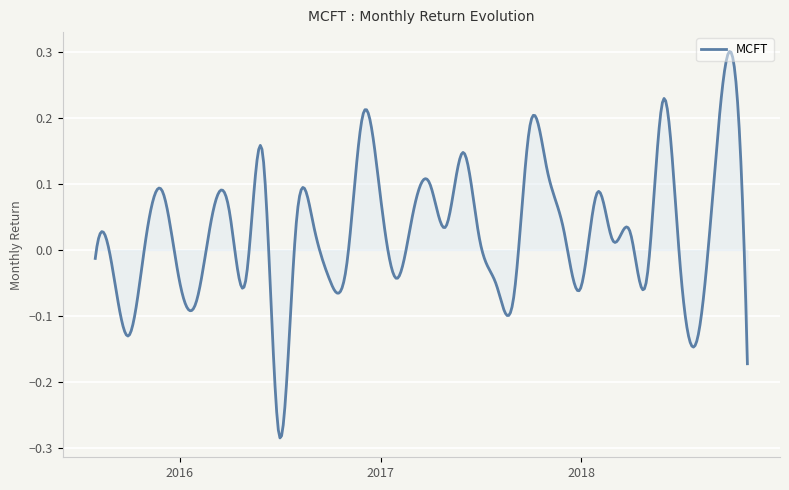

What is the difference between the maximum and minimum values?

0.6